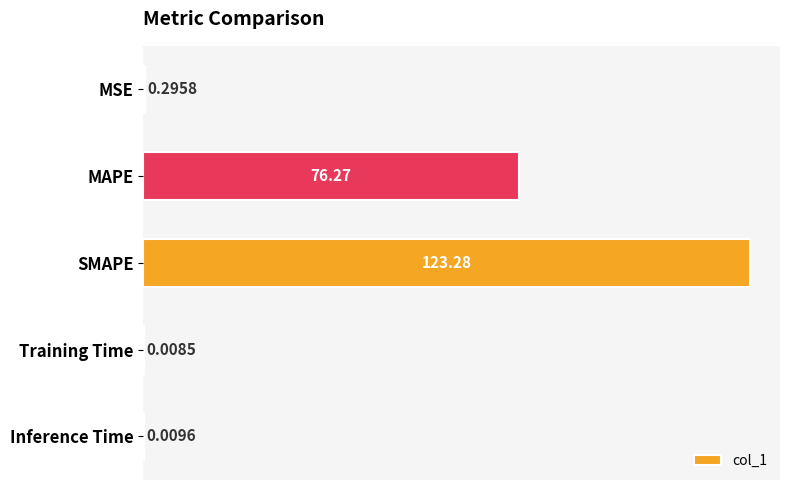

Where is the data nearest to the value 61?

MAPE